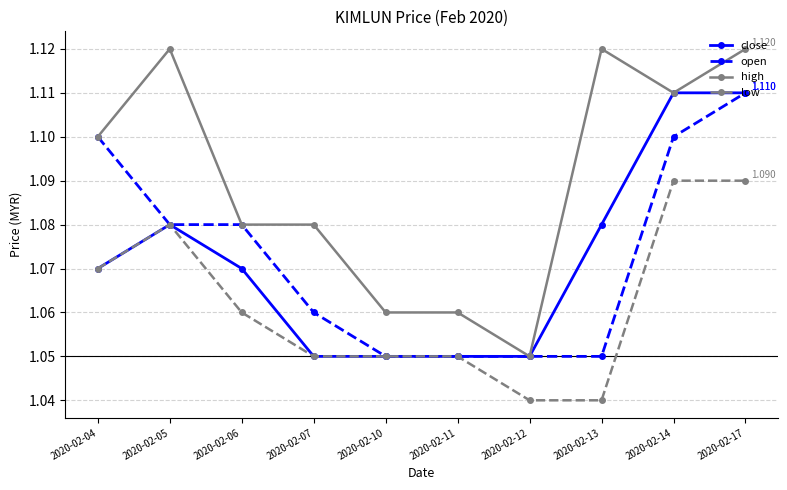

The low series shows 1.1 at 2020-02-17. True or false?

True